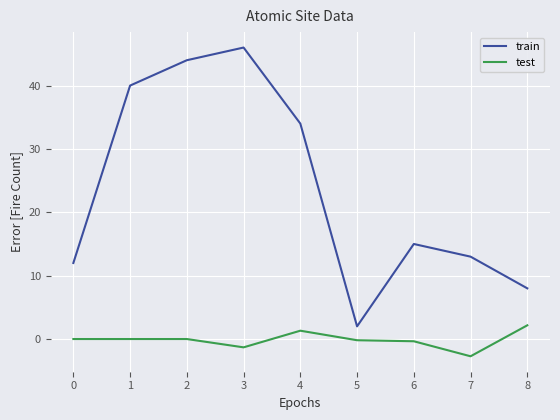

Count the number of data series in this chart.

2